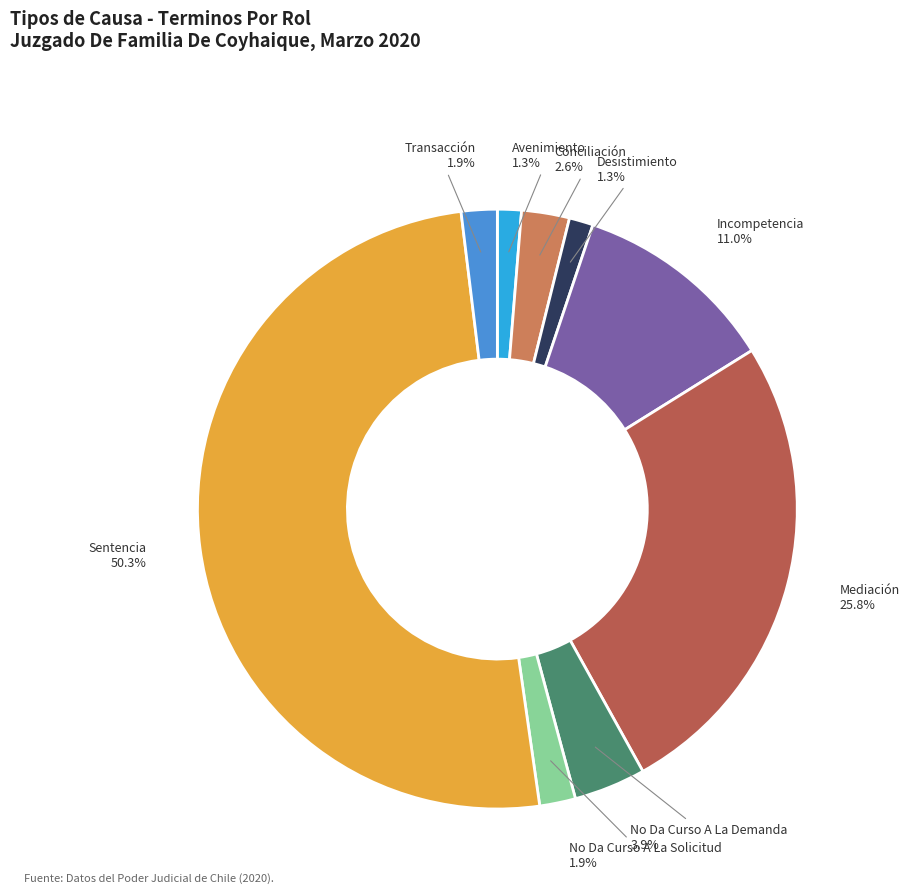

What is the ratio of the value at Conciliación to the value at Incompetencia?

0.2